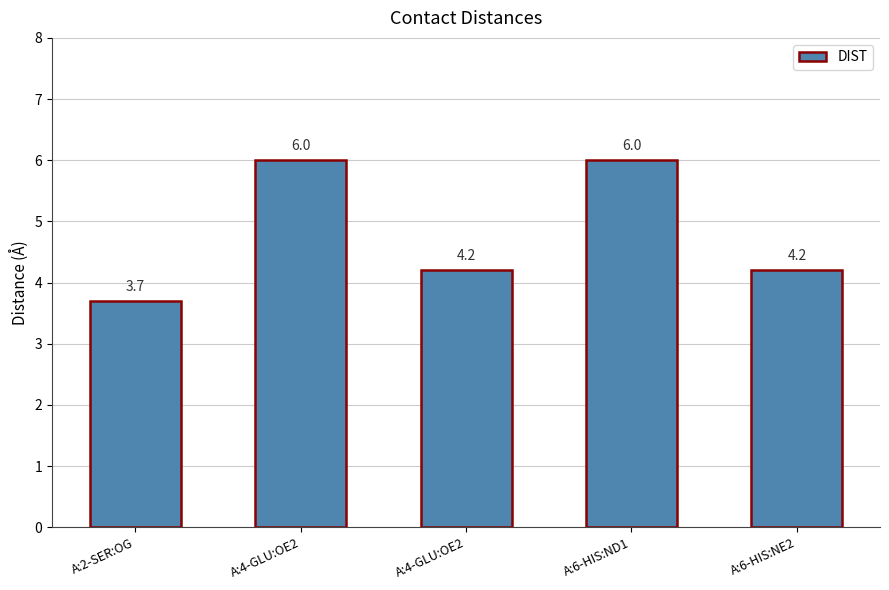

Count the number of categories in the chart.

5